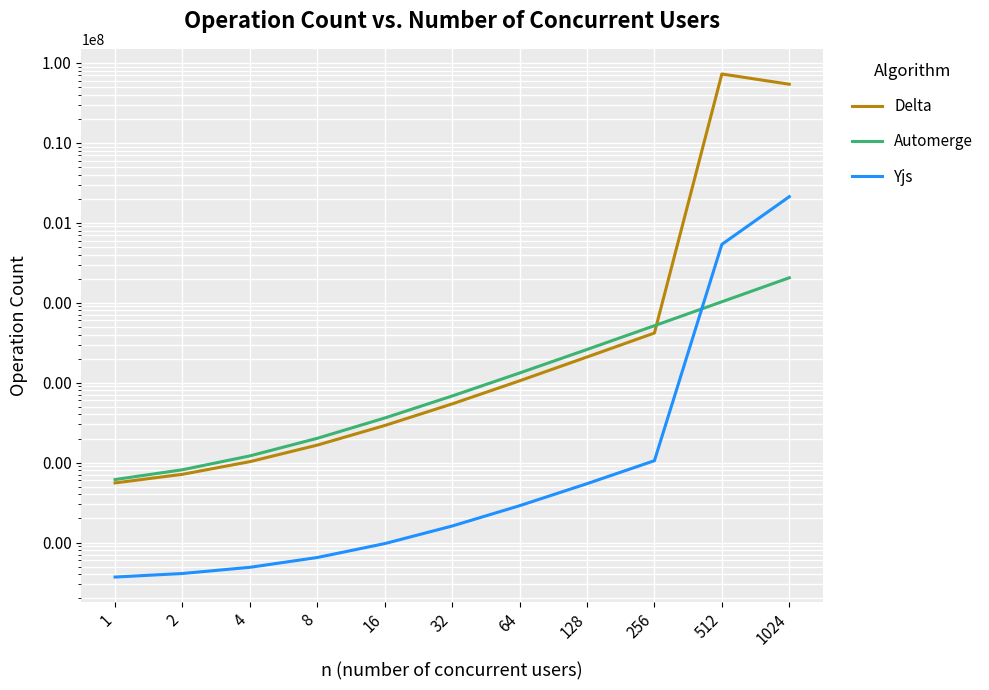

What is the sum of the Delta values at 64 and 512?

72721713